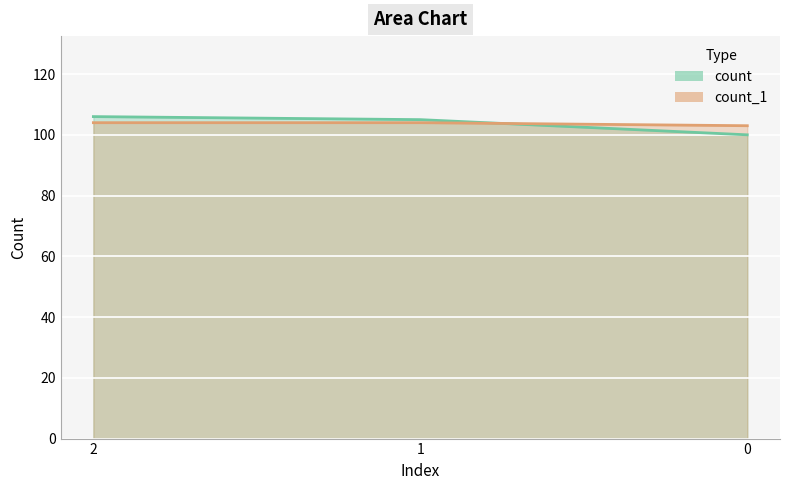

Read the count value at 1.

105